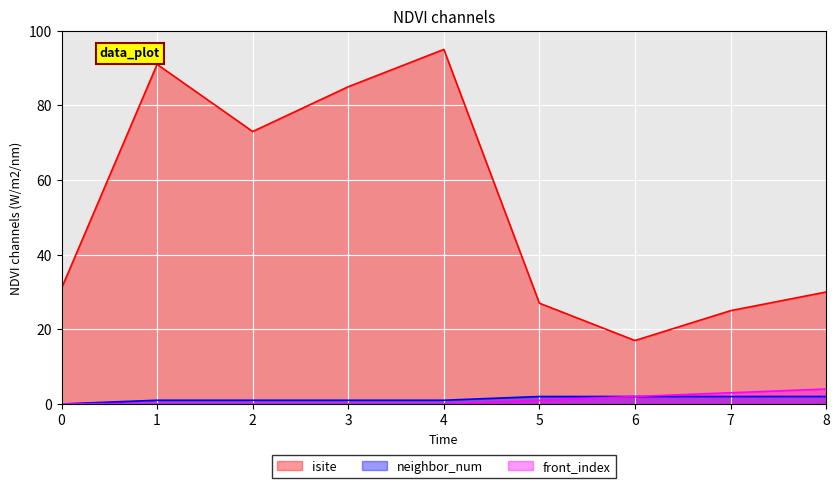

Count the neighbor_num values in the range 1 to 2.

8